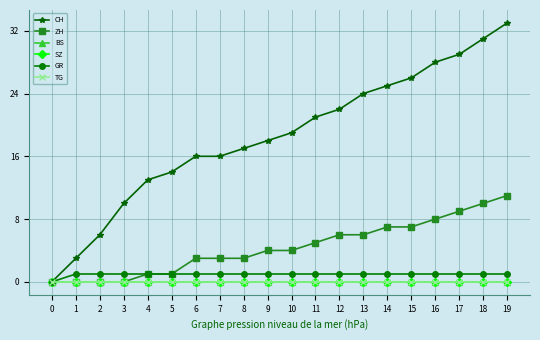

Reading left to right, transcribe all the data shown in this chart.

CH: 0=0	1=3	2=6	3=10	4=13	5=14	6=16	7=16	8=17	9=18	10=19	11=21	12=22	13=24	14=25	15=26	16=28	17=29	18=31	19=33
ZH: 0=0	1=0	2=0	3=0	4=1	5=1	6=3	7=3	8=3	9=4	10=4	11=5	12=6	13=6	14=7	15=7	16=8	17=9	18=10	19=11
BS: 0=0	1=0	2=0	3=0	4=0	5=0	6=0	7=0	8=0	9=0	10=0	11=0	12=0	13=0	14=0	15=0	16=0	17=0	18=0	19=0
SZ: 0=0	1=0	2=0	3=0	4=0	5=0	6=0	7=0	8=0	9=0	10=0	11=0	12=0	13=0	14=0	15=0	16=0	17=0	18=0	19=0
GR: 0=0	1=1	2=1	3=1	4=1	5=1	6=1	7=1	8=1	9=1	10=1	11=1	12=1	13=1	14=1	15=1	16=1	17=1	18=1	19=1
TG: 0=0	1=0	2=0	3=0	4=0	5=0	6=0	7=0	8=0	9=0	10=0	11=0	12=0	13=0	14=0	15=0	16=0	17=0	18=0	19=0